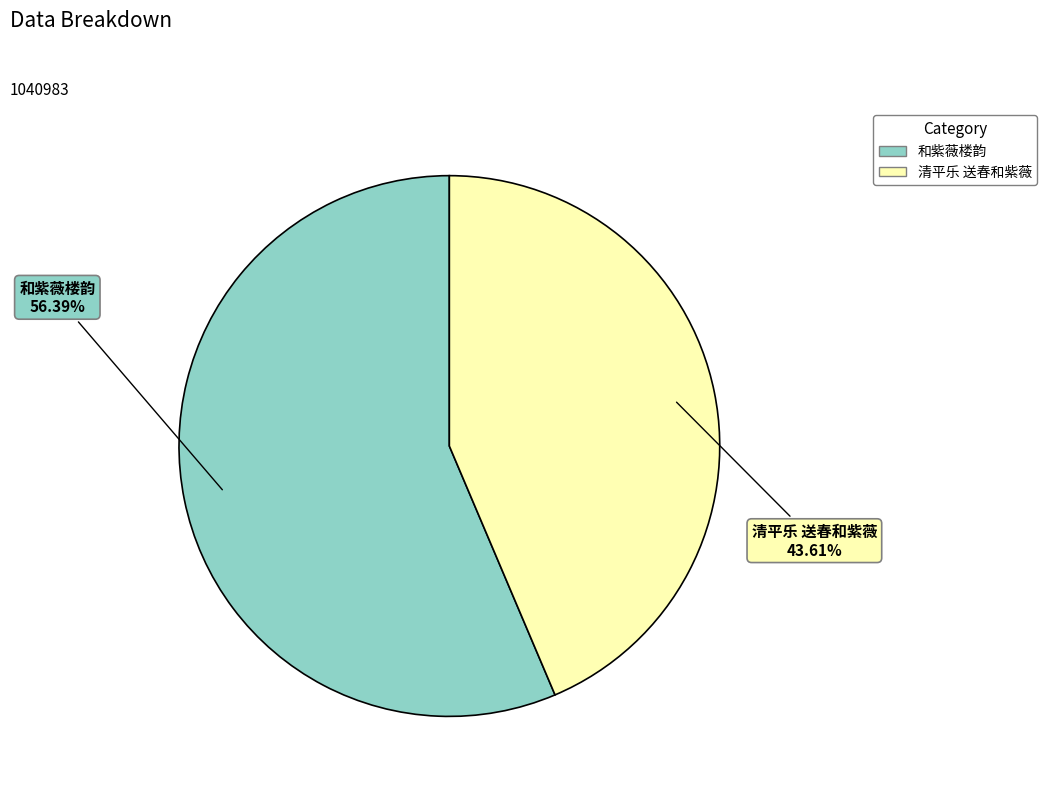

True or false: 清平乐 送春和紫薇 accounts for 35% of the total.

False